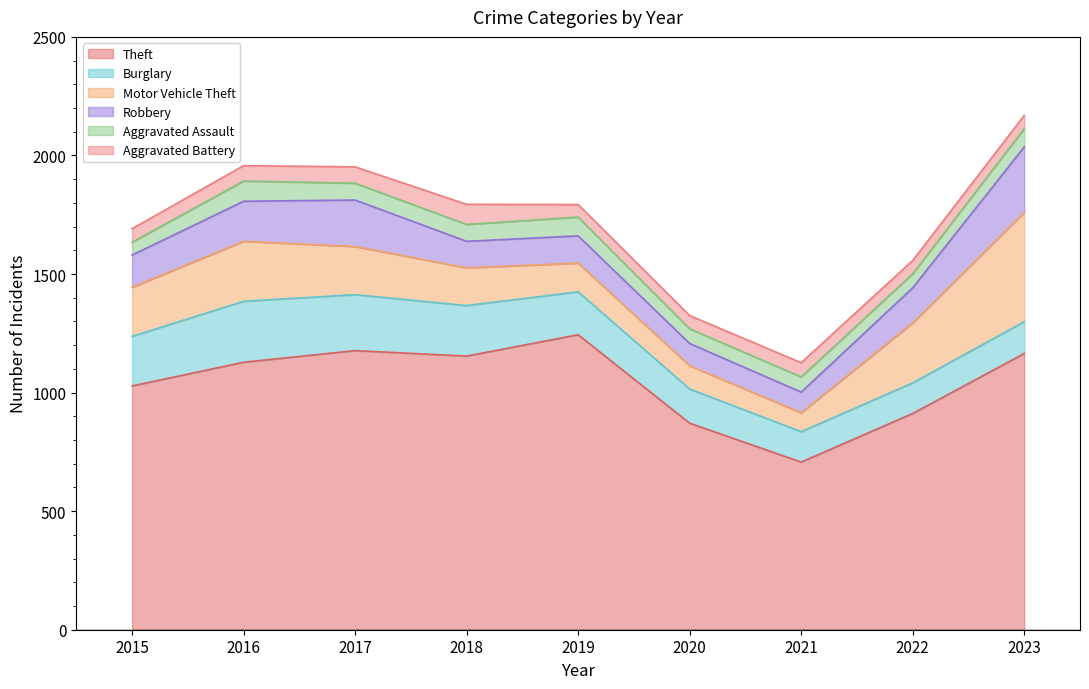

How many lines are shown in the chart?

6